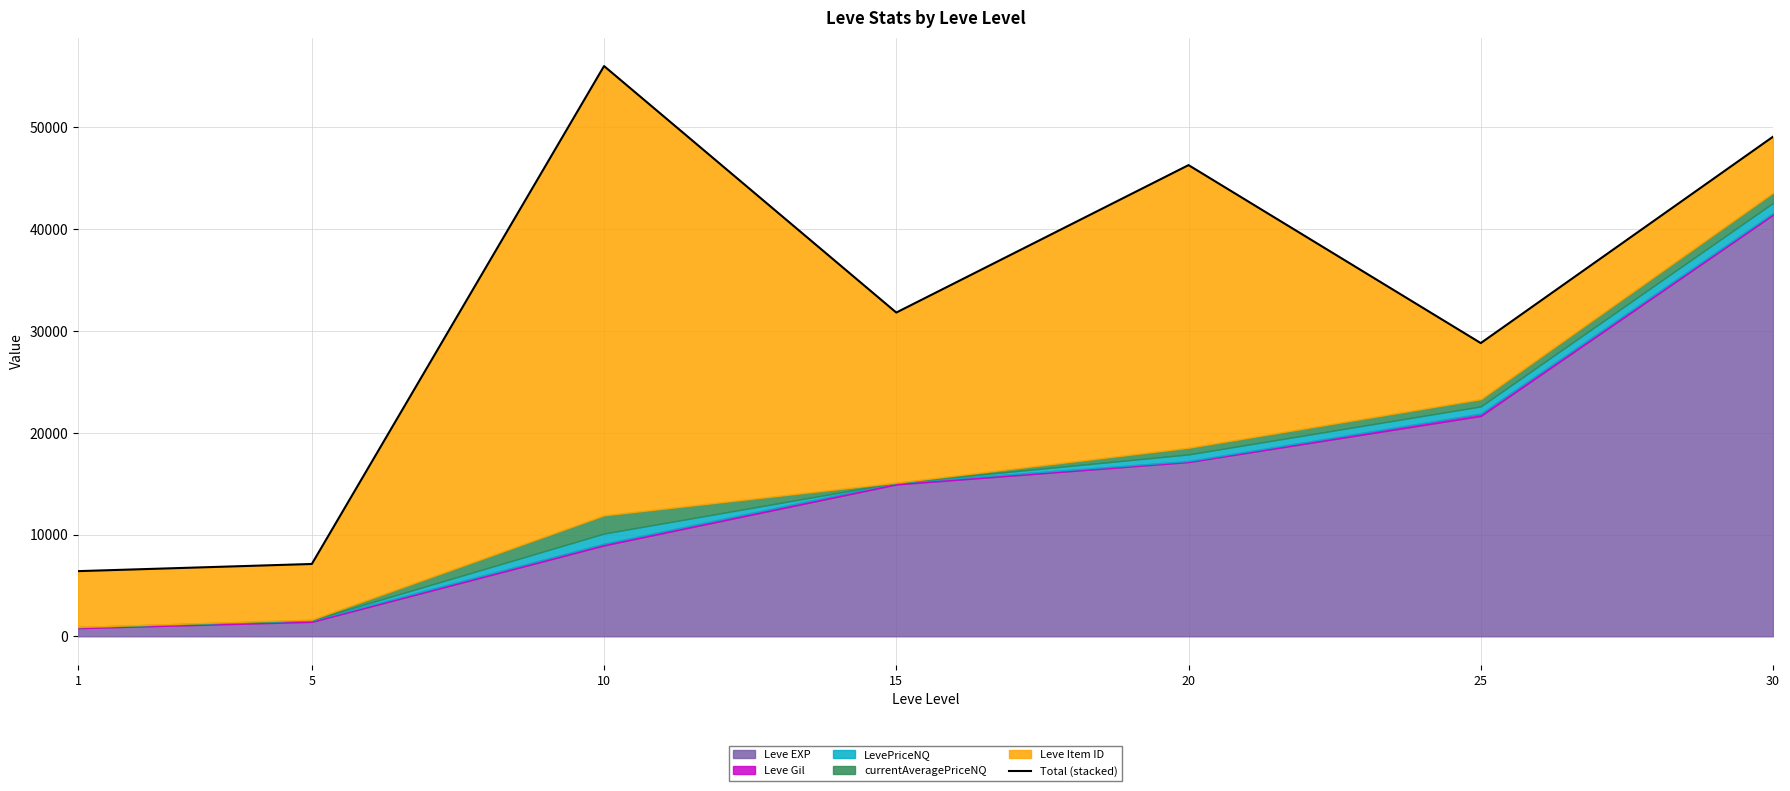

At which label does the data first exceed 31810?

10